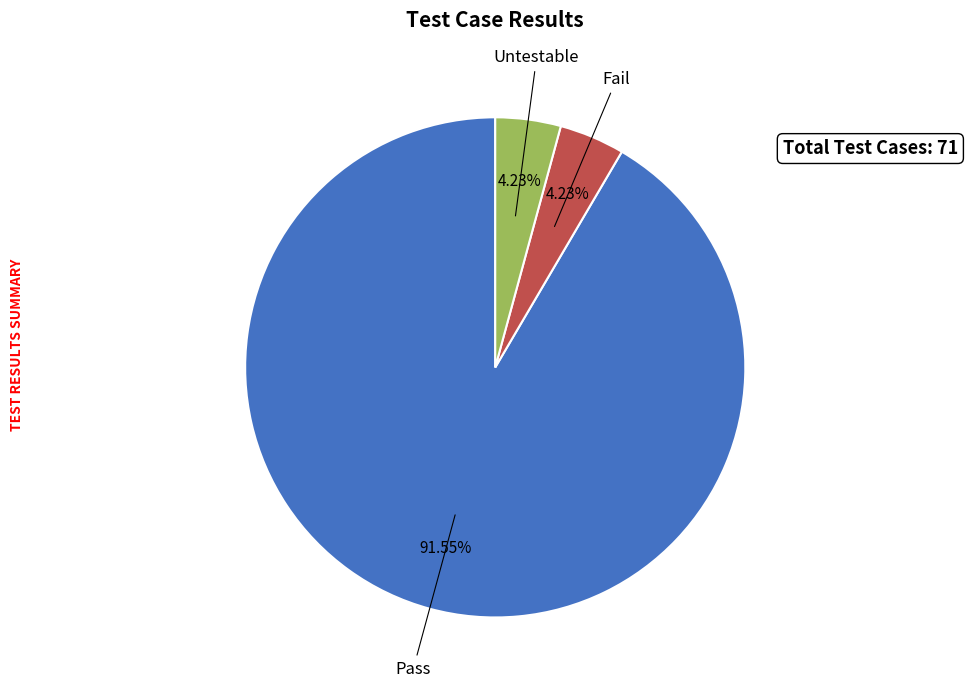

Which slice represents more than half of the pie?

Pass